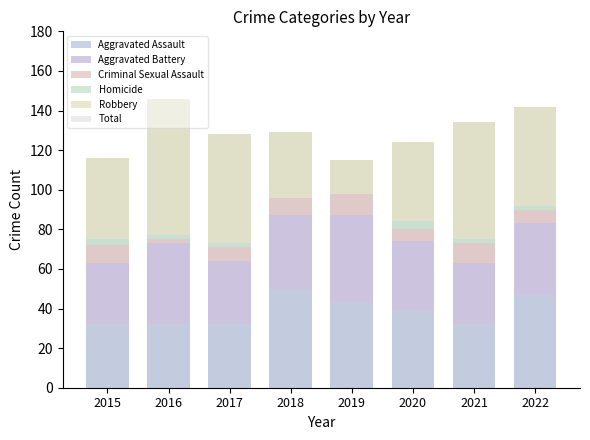

What is the difference between the highest and lowest values at 2015?

113